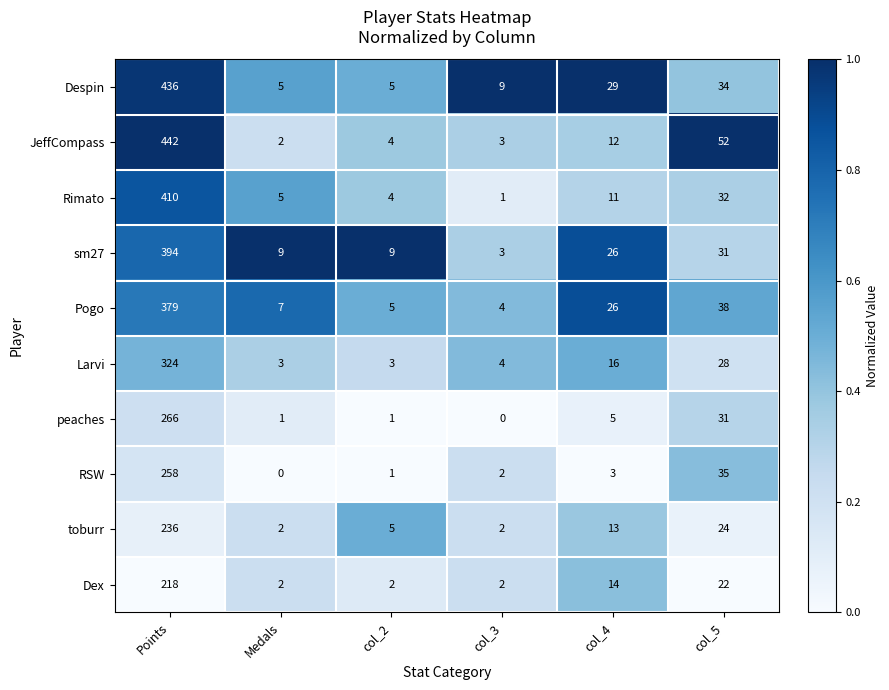

The peaches series shows 0 at Medals. True or false?

False